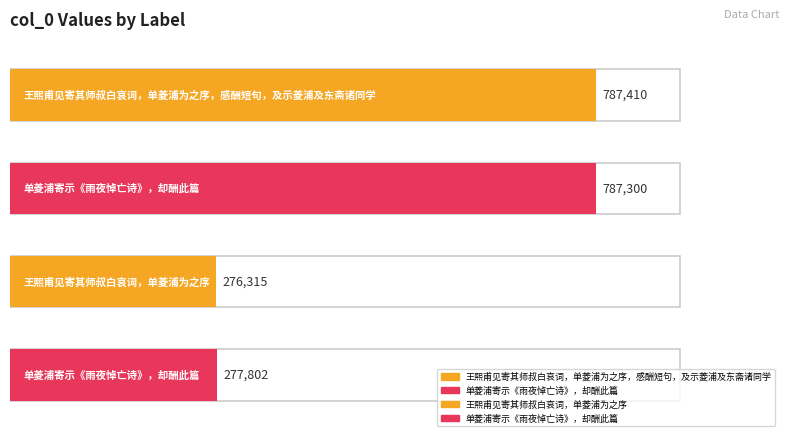

What is the difference between the maximum and minimum values?

511095